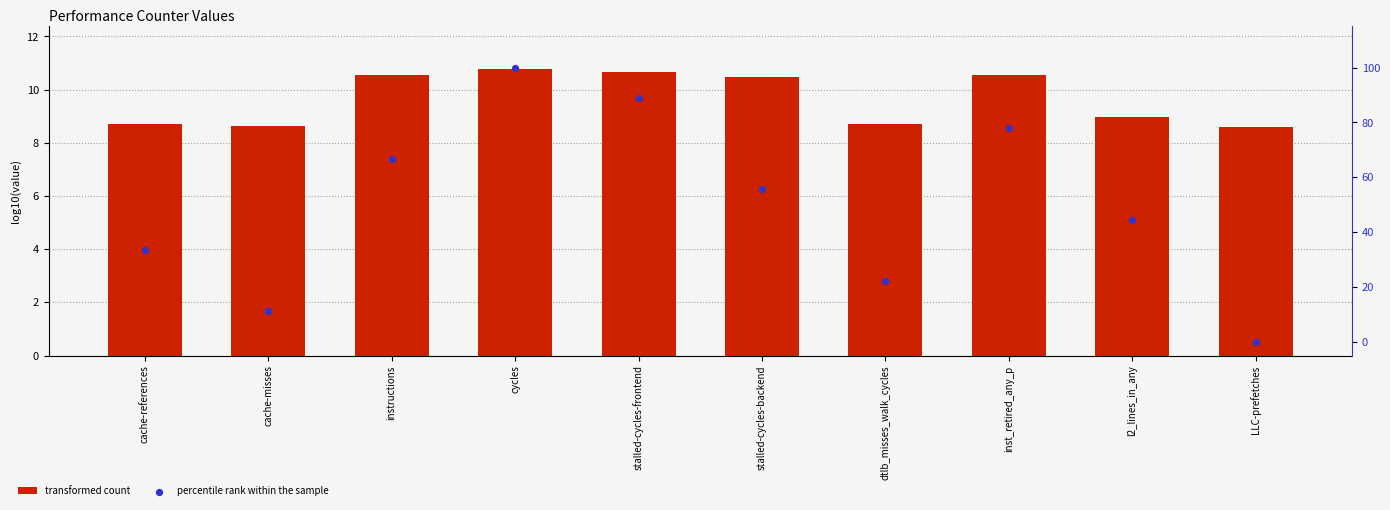

What are all the series names shown in the legend?

transformed count, percentile rank within the sample